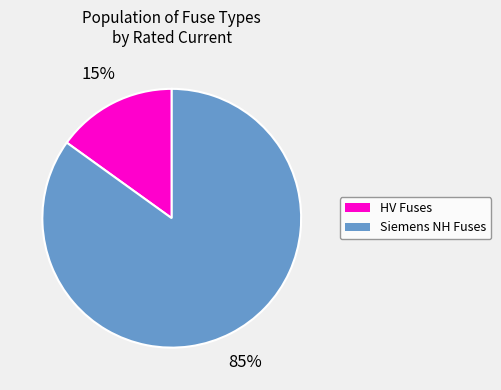

Does any single category account for the majority?

Yes